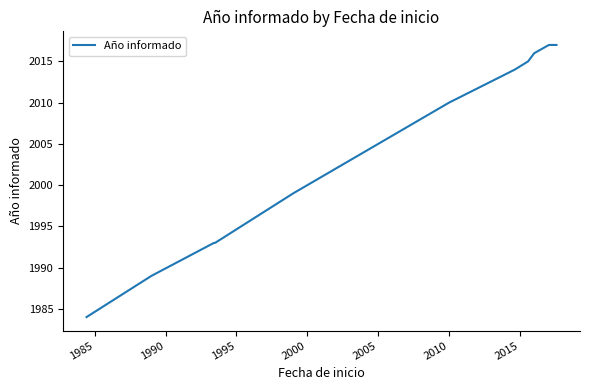

Reading left to right, what are all the values shown in this chart?

1984	1989	1993	1993	1999	2010	2014	2015	2016	2017	2017